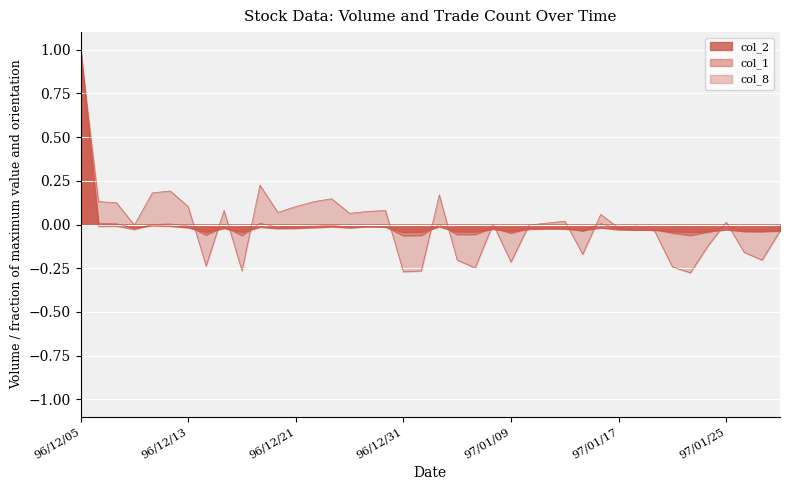

The value of col_8 at 96/12/28 is 0.0. True or false?

False